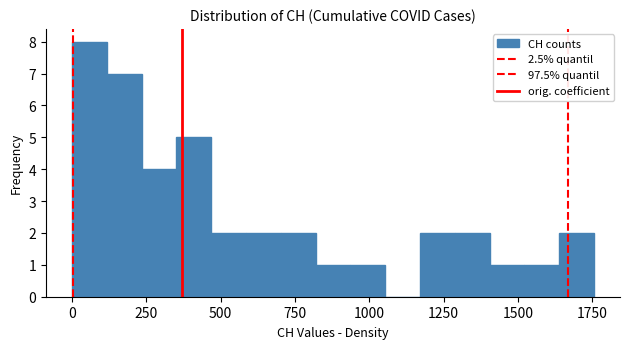

Read against the x-axis, roughly where is the centre of the tallest bar?

50